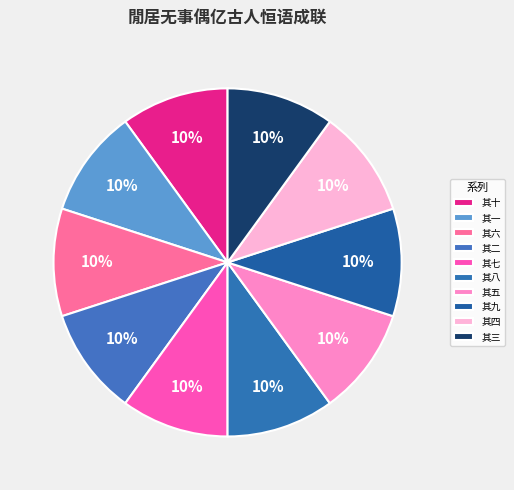

Does 其五 account for over 50% of the chart?

No